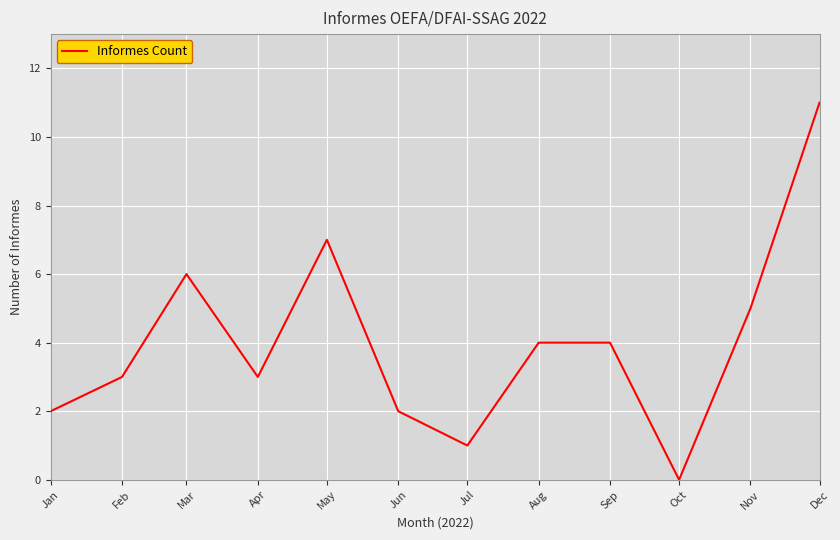

Does the chart have visible grid lines?

Yes